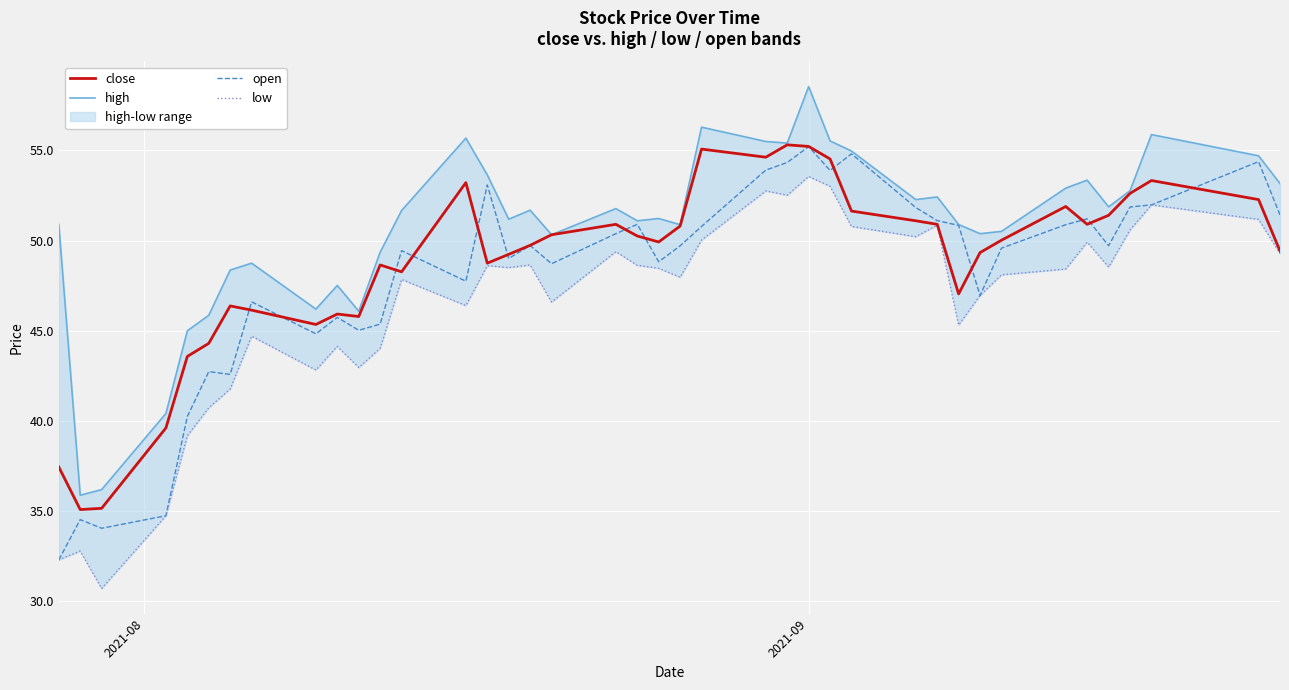

What is the difference between the maximum and minimum values in the high series?

22.7